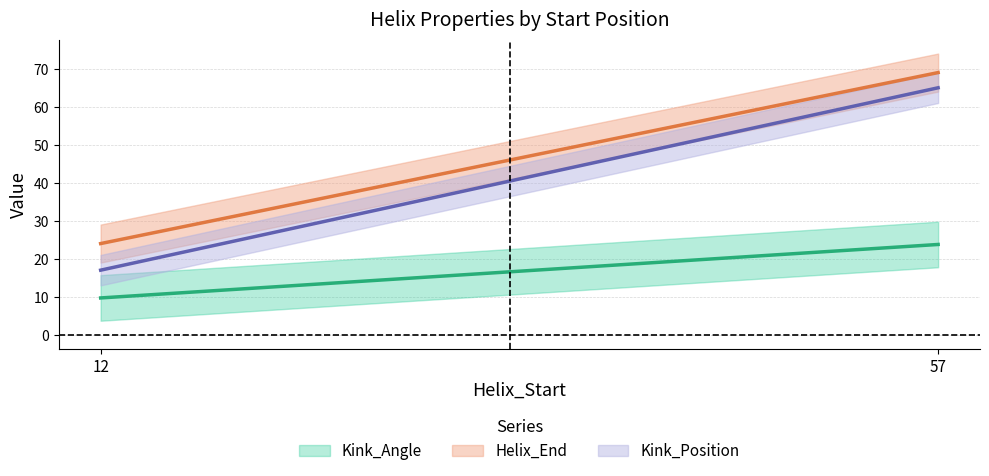

What is the average value of the Helix_End series?

46.5